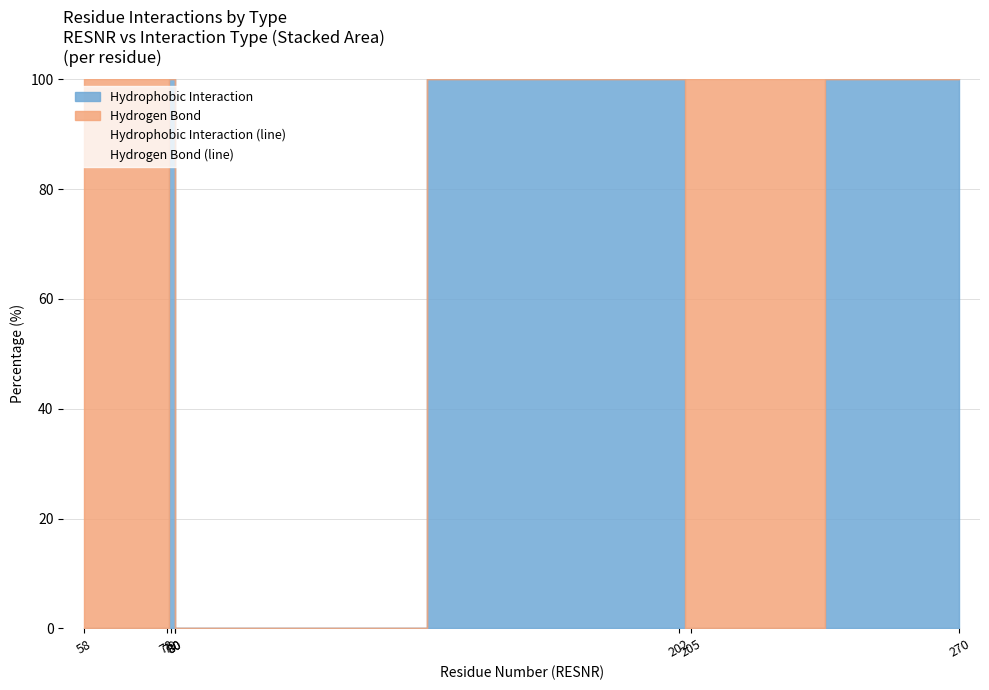

True or false: Hydrophobic Interaction (line) and Hydrogen Bond (line) cross at least once.

False